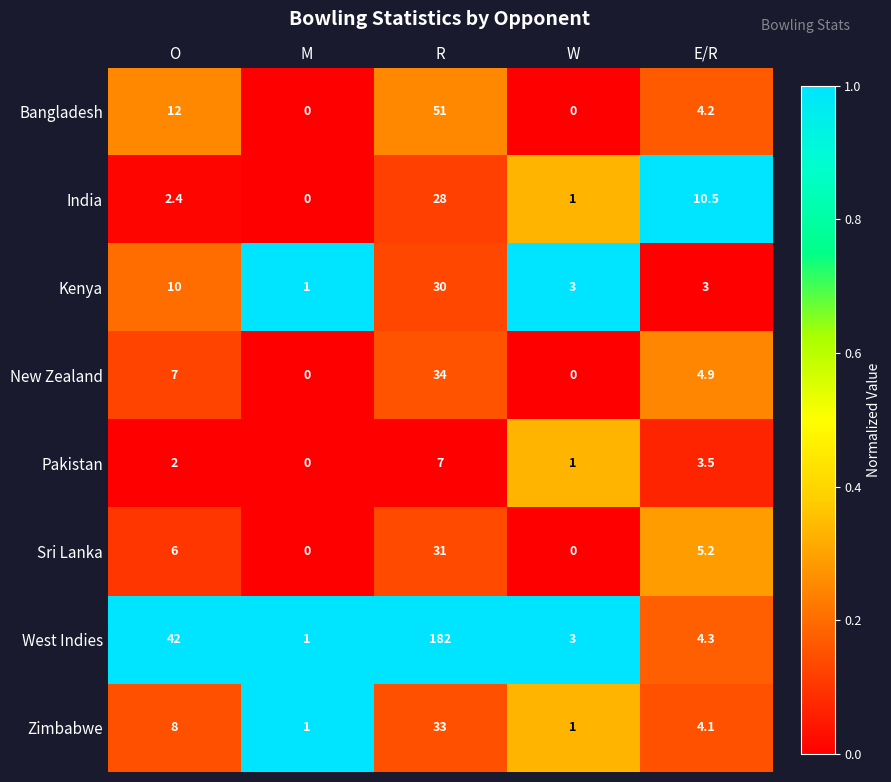

At which category does the chart reach its peak across all series?

R